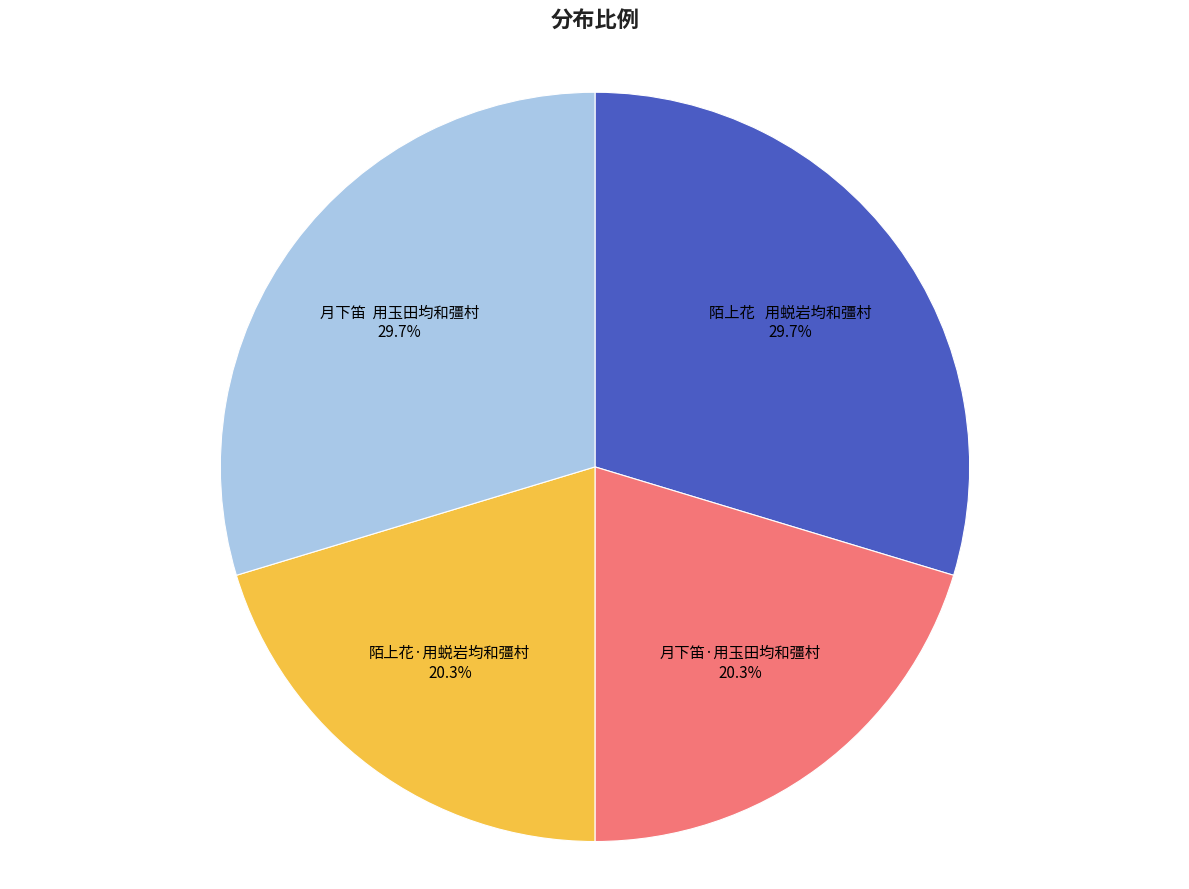

To the nearest percent, what is the average slice percentage?

25%